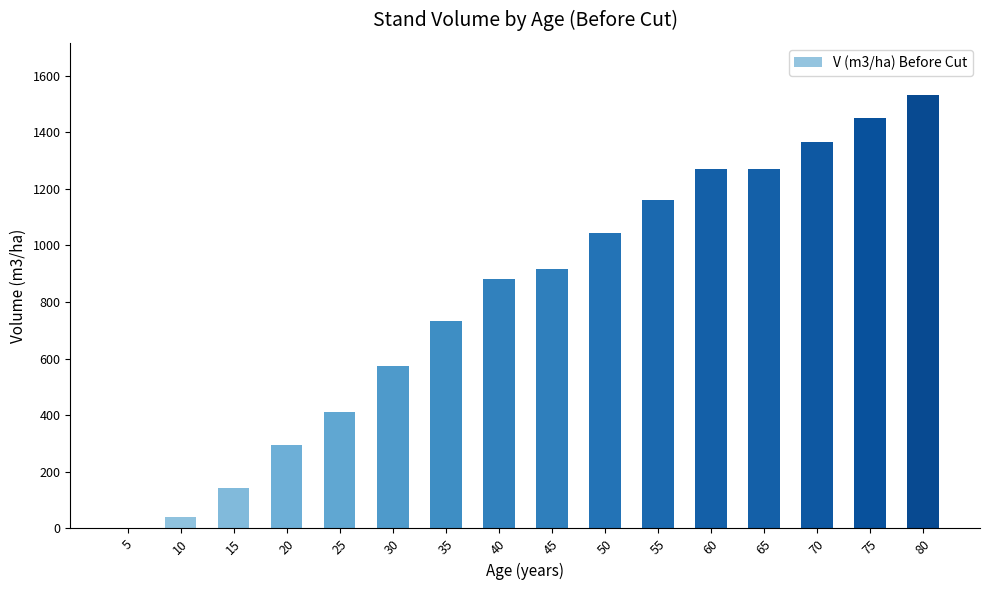

What is the change in value from 5 to 35?

+731.2